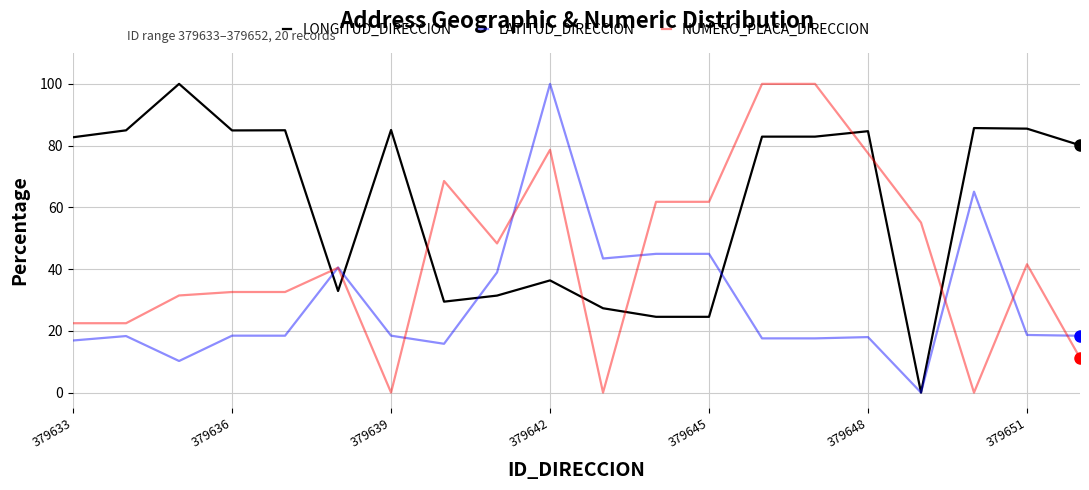

After their last crossing, which series has the higher values: NUMERO_PLACA_DIRECCION or LONGITUD_DIRECCION?

LONGITUD_DIRECCION